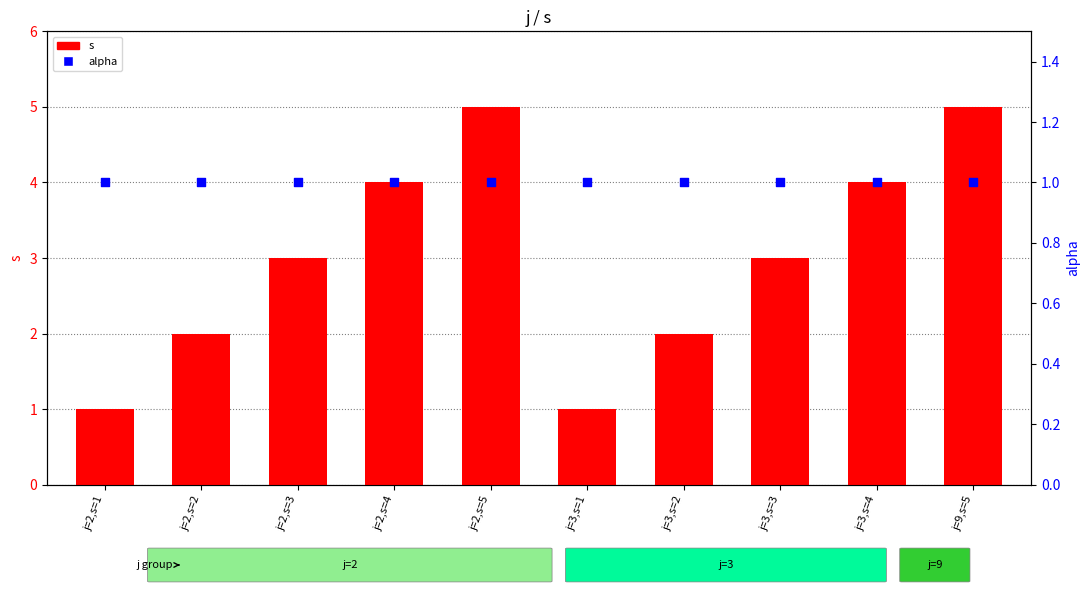

At which category is the sum across all series the highest?

j=2,s=5